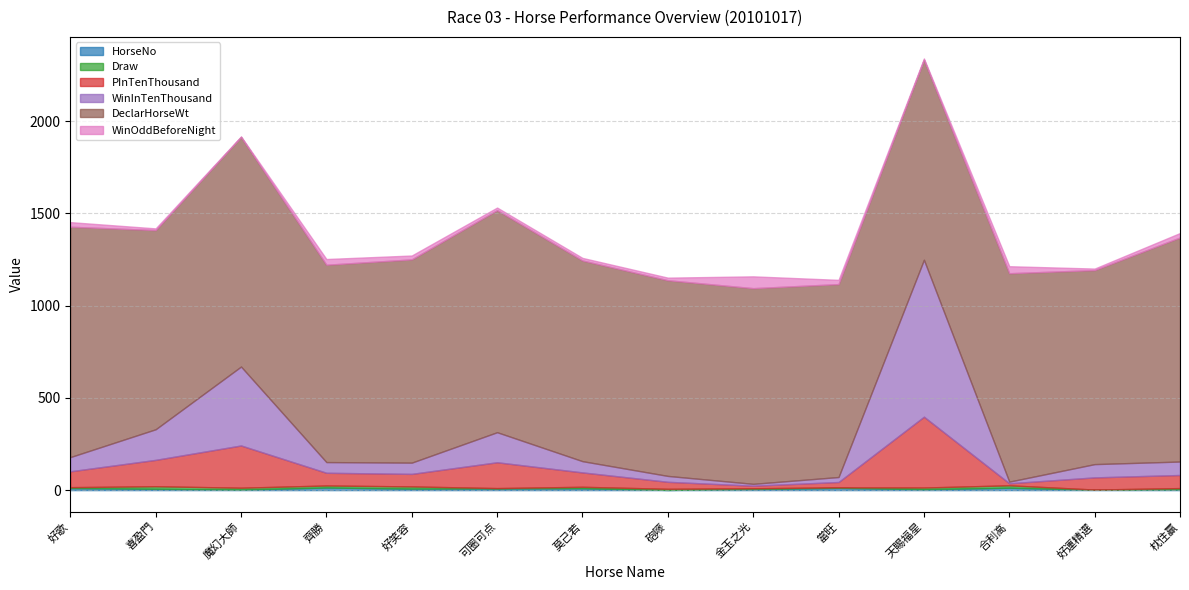

Which series has the widest spread of values?

WinInTenThousand